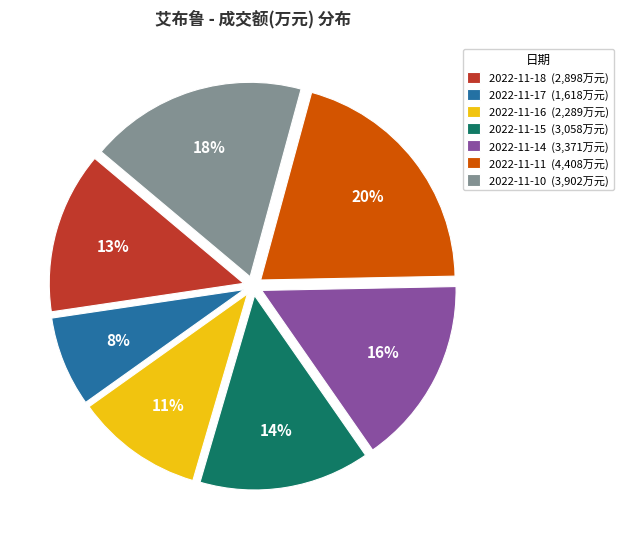

How many slices are in this pie chart?

7